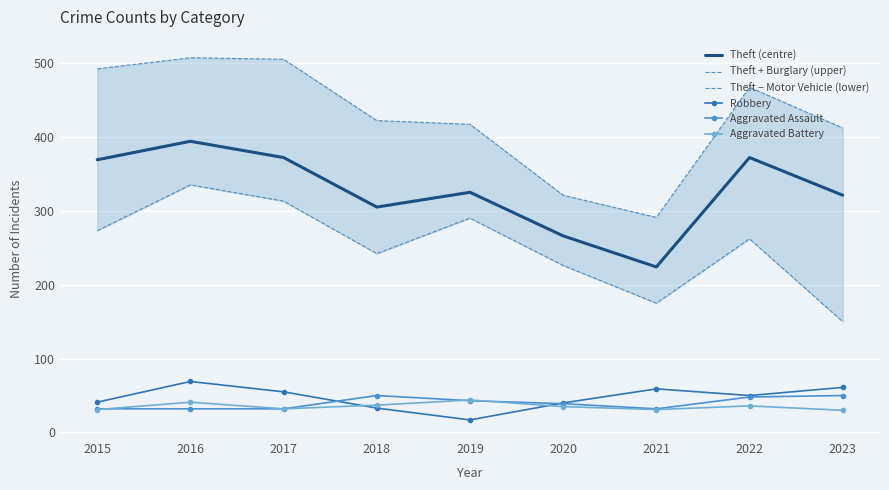

At which category does Aggravated Battery reach its first local peak?

2016